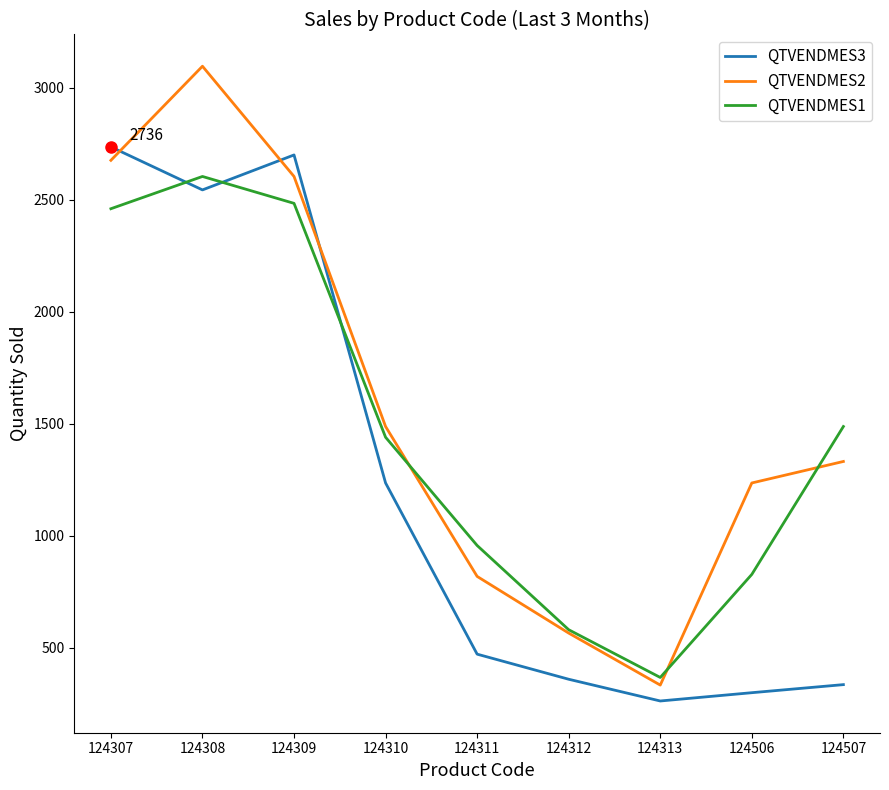

True or false: QTVENDMES1 has a value of 957 at 124311.

True